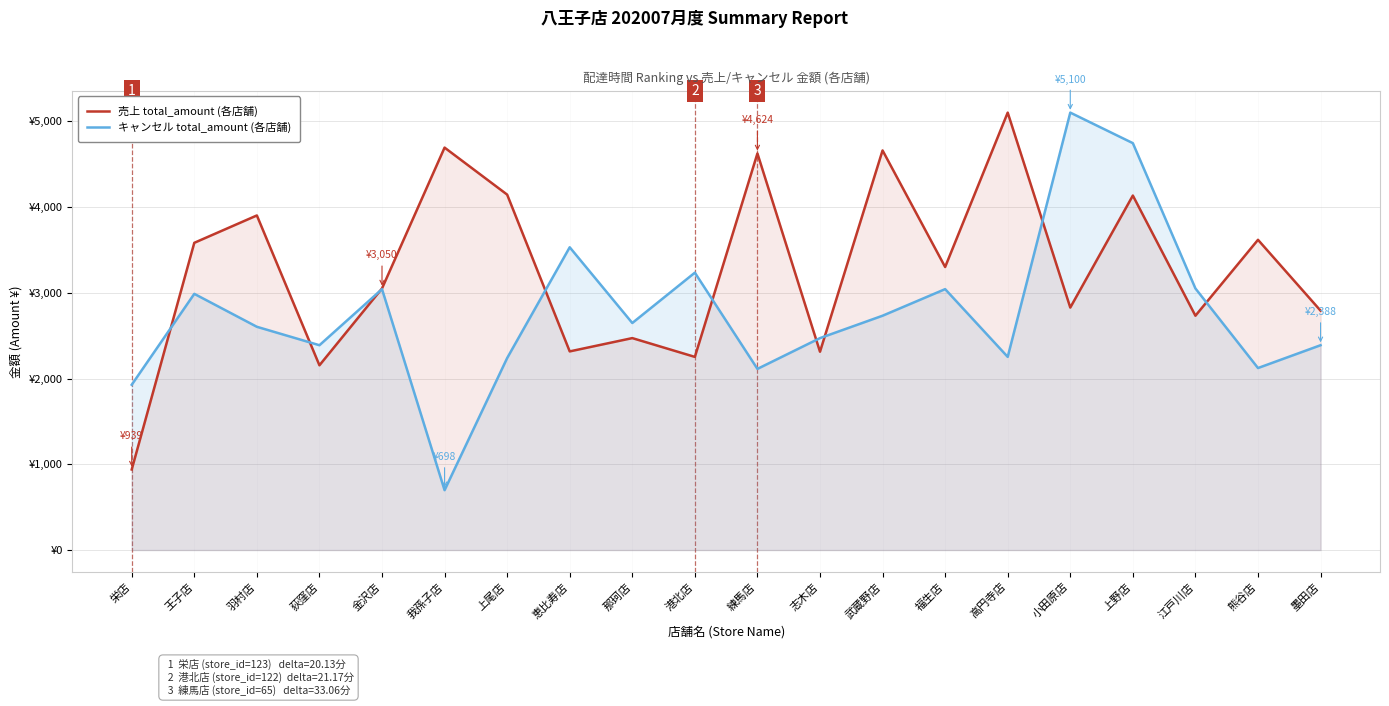

After their last crossing, which series has the higher values: 売上 total_amount (各店舗) or キャンセル total_amount (各店舗)?

売上 total_amount (各店舗)